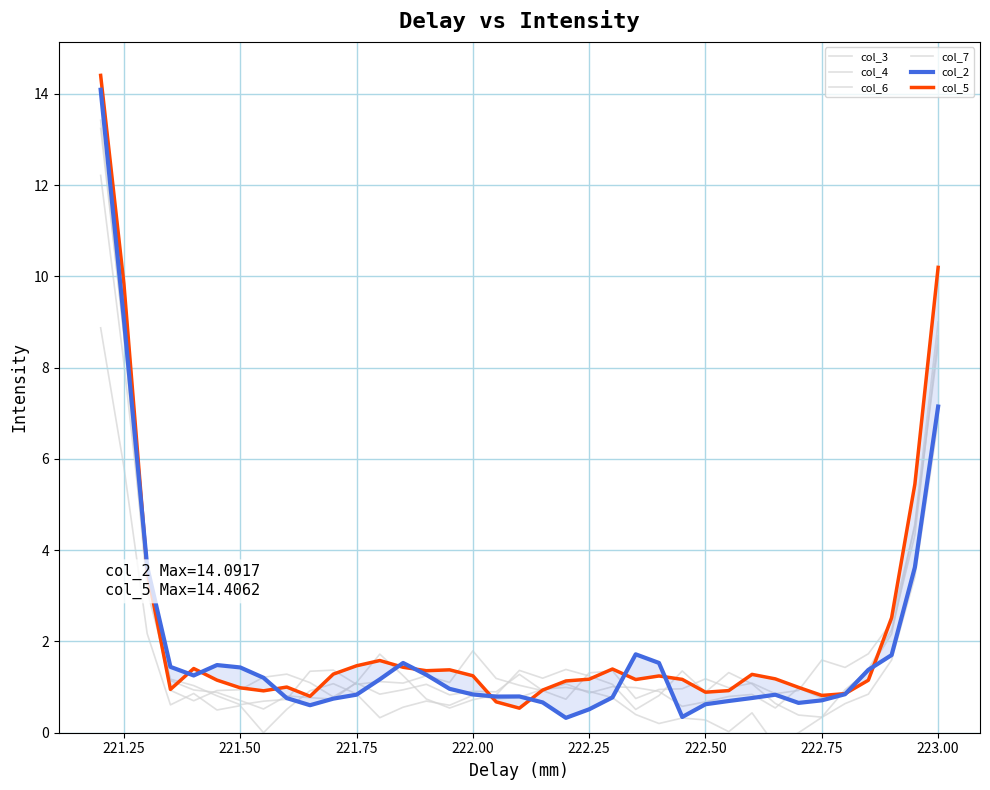

Is it true that col_3 equals 1.8 at 222.25?

False